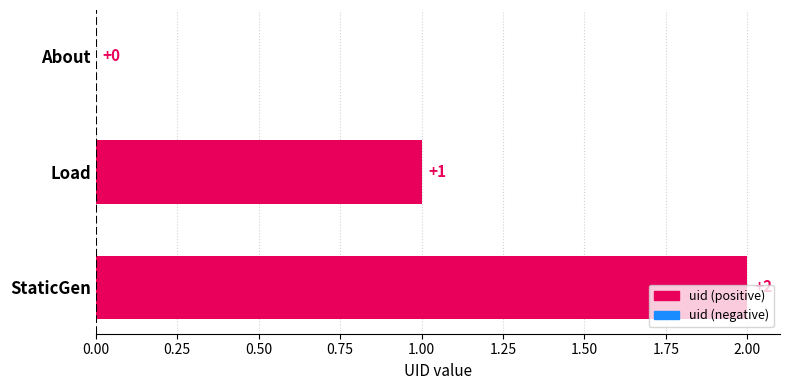

What is the sum of all values?

3